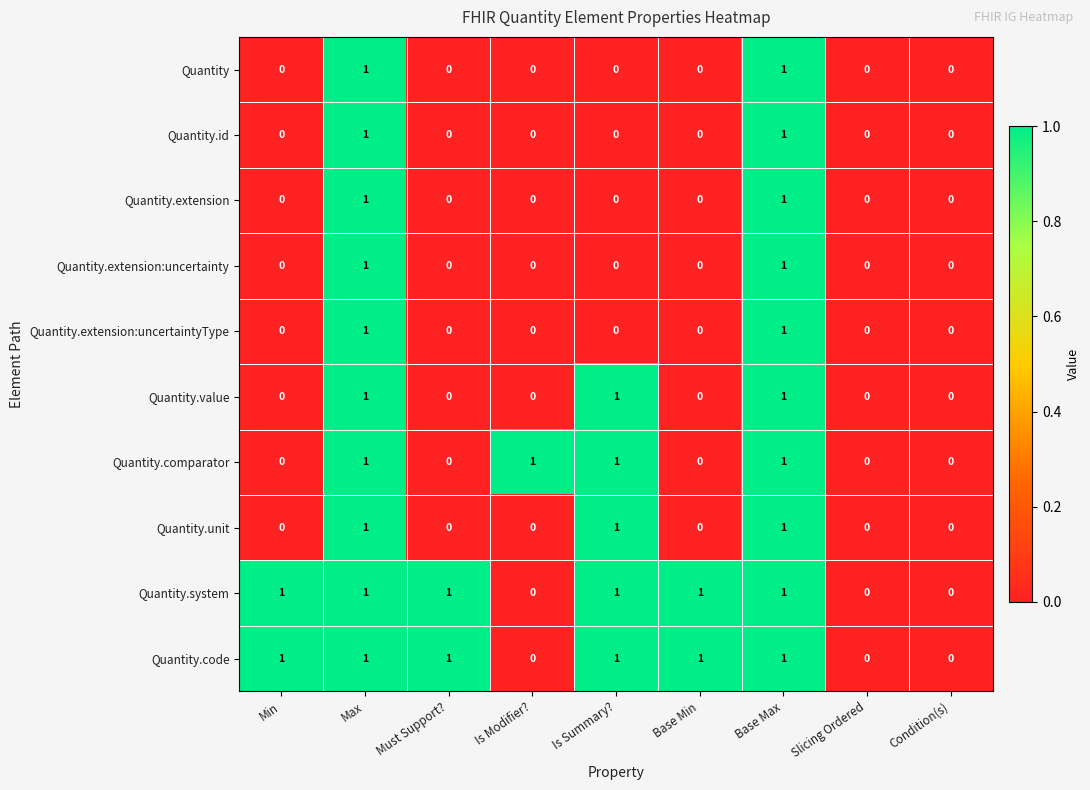

Is it true that Quantity.id equals 0 at Is Summary??

True